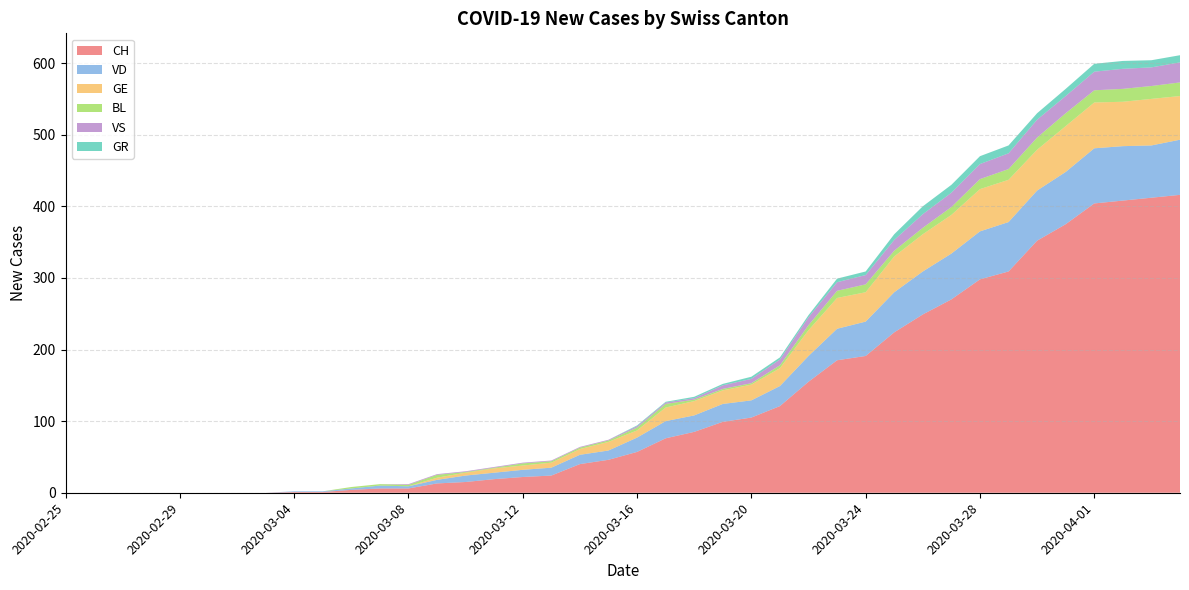

Reading left to right, extract all data points from this chart.

CH: 2020-02-25=0	2020-02-26=0	2020-02-27=0	2020-02-28=0	2020-02-29=0	2020-03-01=0	2020-03-02=0	2020-03-03=0	2020-03-04=1	2020-03-05=1	2020-03-06=4	2020-03-07=6	2020-03-08=6	2020-03-09=13	2020-03-10=15	2020-03-11=19	2020-03-12=22	2020-03-13=24	2020-03-14=40	2020-03-15=46	2020-03-16=57	2020-03-17=76	2020-03-18=85	2020-03-19=99	2020-03-20=105	2020-03-21=121	2020-03-22=155	2020-03-23=185	2020-03-24=191	2020-03-25=224	2020-03-26=249	2020-03-27=270	2020-03-28=298	2020-03-29=309	2020-03-30=352	2020-03-31=375	2020-04-01=404	2020-04-02=408	2020-04-03=412	2020-04-04=416
VD: 2020-02-25=0	2020-02-26=0	2020-02-27=0	2020-02-28=0	2020-02-29=0	2020-03-01=0	2020-03-02=0	2020-03-03=0	2020-03-04=1	2020-03-05=1	2020-03-06=2	2020-03-07=4	2020-03-08=3	2020-03-09=5	2020-03-10=9	2020-03-11=9	2020-03-12=10	2020-03-13=11	2020-03-14=13	2020-03-15=13	2020-03-16=20	2020-03-17=24	2020-03-18=23	2020-03-19=25	2020-03-20=24	2020-03-21=28	2020-03-22=36	2020-03-23=44	2020-03-24=48	2020-03-25=56	2020-03-26=60	2020-03-27=64	2020-03-28=67	2020-03-29=69	2020-03-30=70	2020-03-31=73	2020-04-01=77	2020-04-02=76	2020-04-03=73	2020-04-04=77
GE: 2020-02-25=0	2020-02-26=0	2020-02-27=0	2020-02-28=0	2020-02-29=0	2020-03-01=0	2020-03-02=0	2020-03-03=0	2020-03-04=0	2020-03-05=0	2020-03-06=0	2020-03-07=0	2020-03-08=0	2020-03-09=3	2020-03-10=4	2020-03-11=6	2020-03-12=6	2020-03-13=7	2020-03-14=8	2020-03-15=12	2020-03-16=10	2020-03-17=19	2020-03-18=20	2020-03-19=19	2020-03-20=22	2020-03-21=25	2020-03-22=36	2020-03-23=43	2020-03-24=41	2020-03-25=50	2020-03-26=52	2020-03-27=54	2020-03-28=59	2020-03-29=59	2020-03-30=57	2020-03-31=64	2020-04-01=64	2020-04-02=62	2020-04-03=65	2020-04-04=61
BL: 2020-02-25=0	2020-02-26=0	2020-02-27=0	2020-02-28=0	2020-02-29=0	2020-03-01=0	2020-03-02=0	2020-03-03=0	2020-03-04=0	2020-03-05=0	2020-03-06=2	2020-03-07=2	2020-03-08=2	2020-03-09=4	2020-03-10=1	2020-03-11=1	2020-03-12=3	2020-03-13=2	2020-03-14=2	2020-03-15=2	2020-03-16=4	2020-03-17=5	2020-03-18=2	2020-03-19=2	2020-03-20=2	2020-03-21=4	2020-03-22=7	2020-03-23=10	2020-03-24=11	2020-03-25=8	2020-03-26=9	2020-03-27=11	2020-03-28=14	2020-03-29=15	2020-03-30=17	2020-03-31=18	2020-04-01=17	2020-04-02=18	2020-04-03=18	2020-04-04=19
VS: 2020-02-25=0	2020-02-26=0	2020-02-27=0	2020-02-28=0	2020-02-29=0	2020-03-01=0	2020-03-02=0	2020-03-03=0	2020-03-04=0	2020-03-05=0	2020-03-06=0	2020-03-07=0	2020-03-08=1	2020-03-09=1	2020-03-10=1	2020-03-11=1	2020-03-12=1	2020-03-13=1	2020-03-14=1	2020-03-15=1	2020-03-16=2	2020-03-17=2	2020-03-18=2	2020-03-19=5	2020-03-20=6	2020-03-21=8	2020-03-22=11	2020-03-23=12	2020-03-24=13	2020-03-25=15	2020-03-26=19	2020-03-27=20	2020-03-28=21	2020-03-29=22	2020-03-30=25	2020-03-31=24	2020-04-01=26	2020-04-02=28	2020-04-03=26	2020-04-04=28
GR: 2020-02-25=0	2020-02-26=0	2020-02-27=0	2020-02-28=0	2020-02-29=0	2020-03-01=0	2020-03-02=0	2020-03-03=0	2020-03-04=0	2020-03-05=0	2020-03-06=0	2020-03-07=0	2020-03-08=0	2020-03-09=0	2020-03-10=0	2020-03-11=0	2020-03-12=0	2020-03-13=0	2020-03-14=0	2020-03-15=0	2020-03-16=1	2020-03-17=1	2020-03-18=2	2020-03-19=2	2020-03-20=3	2020-03-21=3	2020-03-22=3	2020-03-23=5	2020-03-24=5	2020-03-25=8	2020-03-26=11	2020-03-27=11	2020-03-28=11	2020-03-29=11	2020-03-30=9	2020-03-31=10	2020-04-01=11	2020-04-02=11	2020-04-03=10	2020-04-04=10